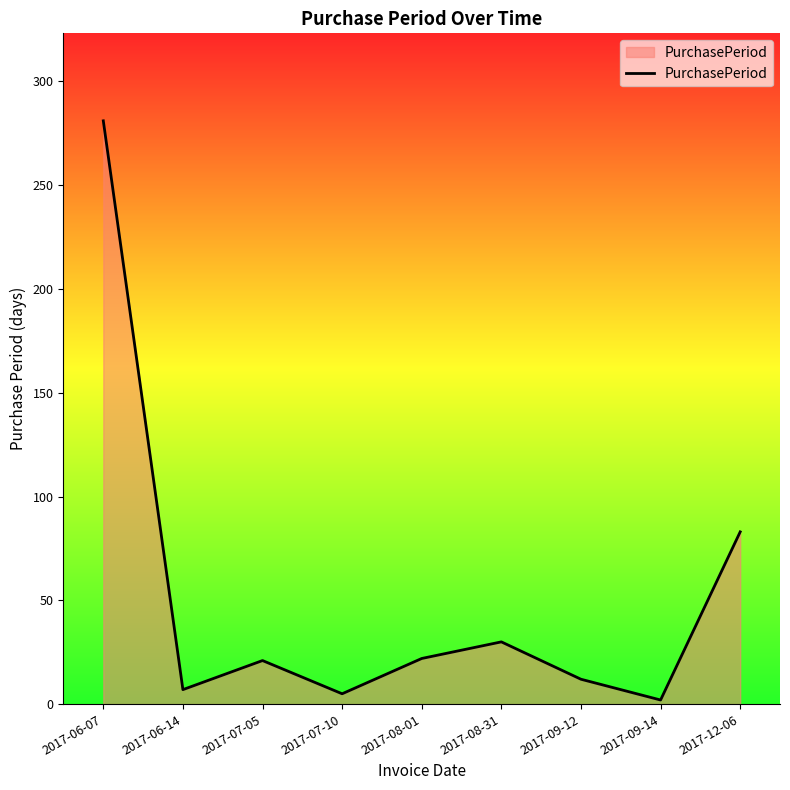

Approximately how many times larger is the value at 2017-07-10 compared to 2017-06-14?

0.7